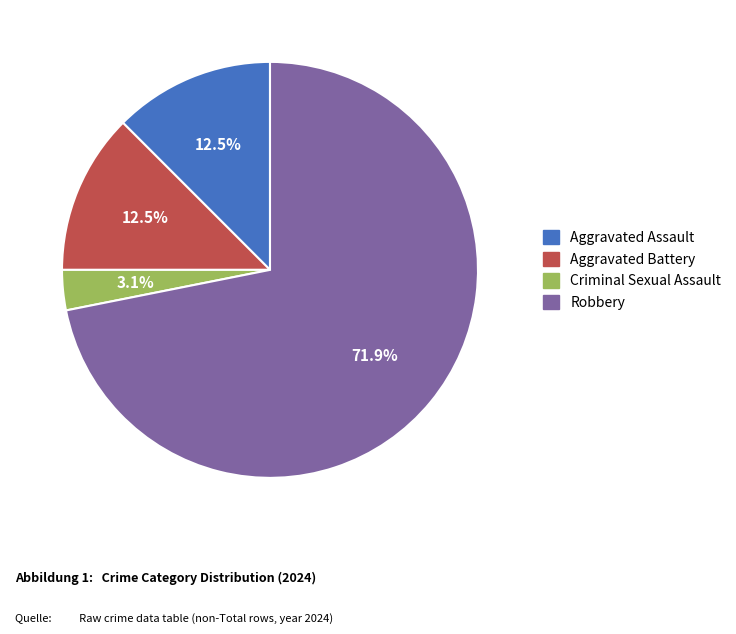

What portion of the pie excludes Aggravated Battery?

87.5%